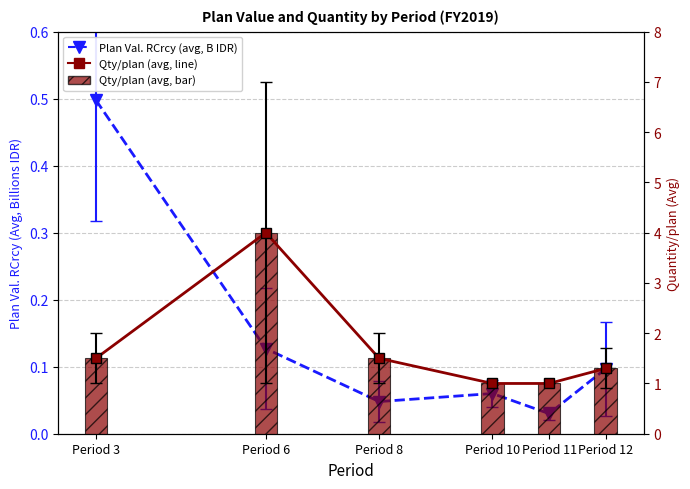

The Plan Val. RCrcy (avg, B IDR) series shows 0.5 at Period 3. True or false?

True